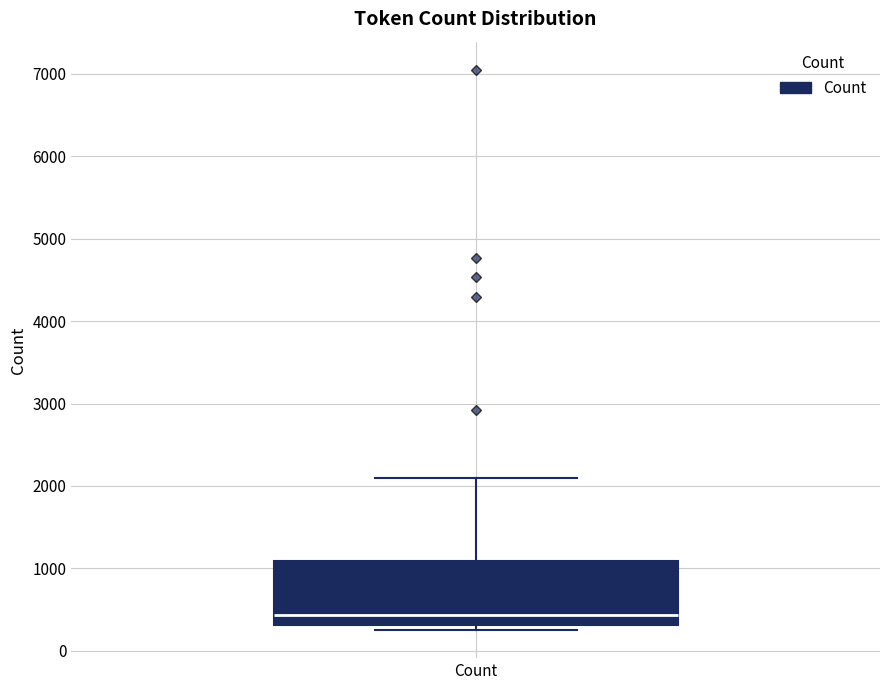

Read this box plot against the y-axis: the position of the median line, the range covered by the box, and the ends of both whiskers. The values are not printed on the chart, so give them approximately, as read against the axis.

median 400, box 300 to 1100, whiskers 300 (just below the box's lower edge) to 2100